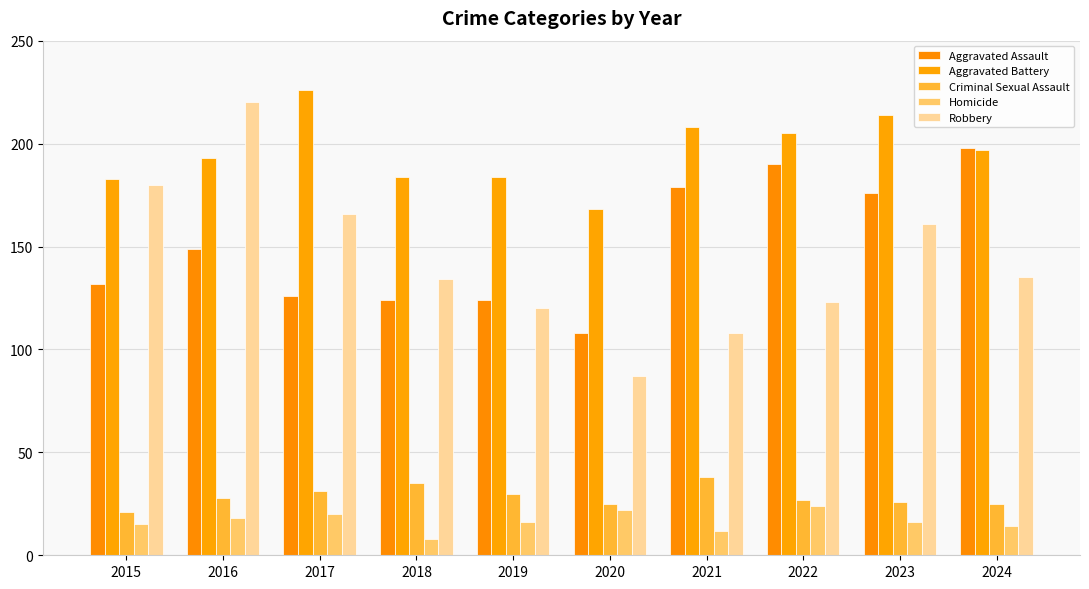

At which category does the chart reach its peak across all series?

2017